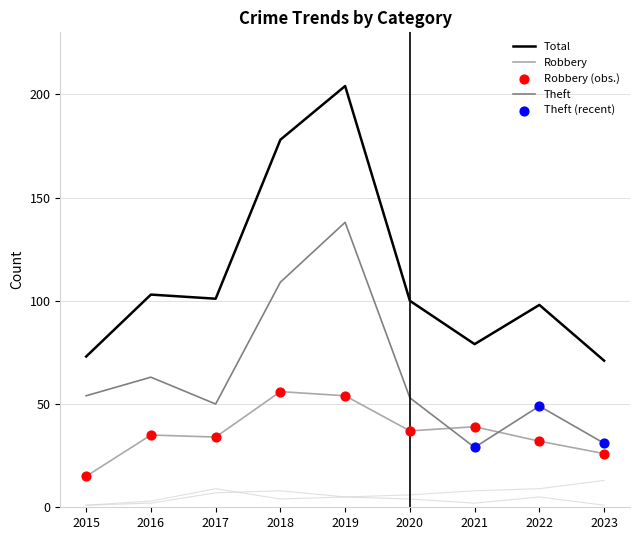

Which series has the largest total across all categories?

Total